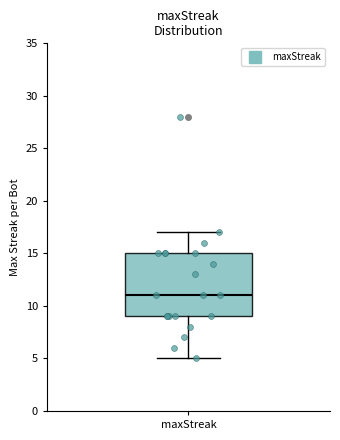

Read this box plot against the y-axis: the position of the median line, the range covered by the box, and the ends of both whiskers. The values are not printed on the chart, so give them approximately, as read against the axis.

median 11, box 9 to 15, whiskers 5 to 17